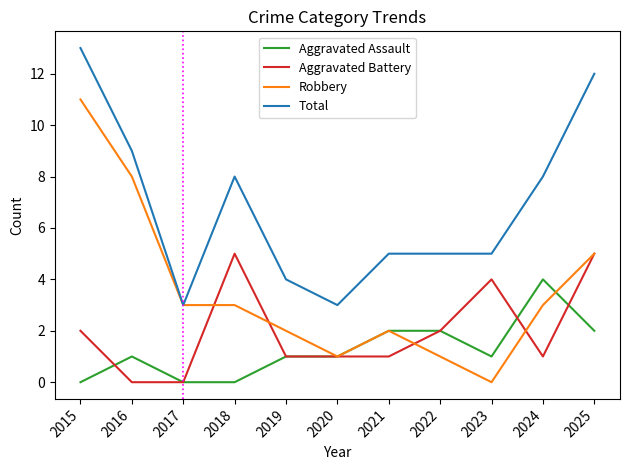

True or false: Total and Aggravated Assault intersect in this chart.

False